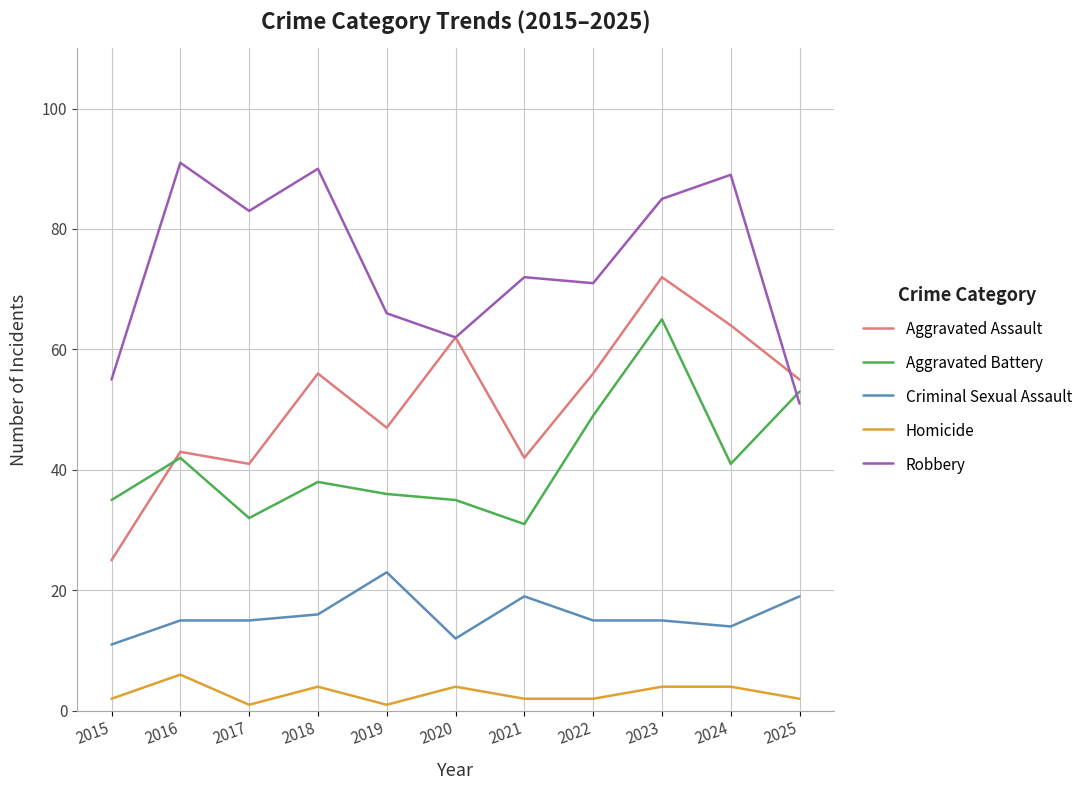

What is the lowest value of the Homicide series?

1